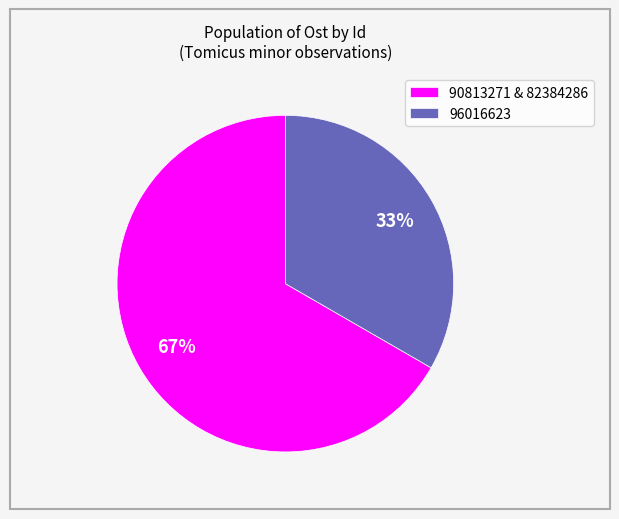

Between 90813271 & 82384286 and 96016623, which is larger?

90813271 & 82384286